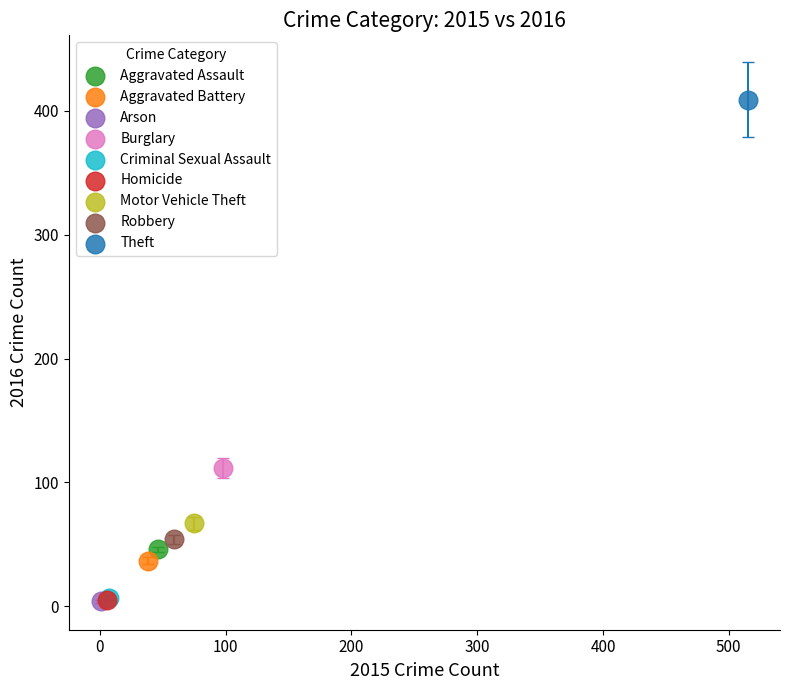

What are all the series names shown in the legend?

Aggravated Assault, Aggravated Battery, Arson, Burglary, Criminal Sexual Assault, Homicide, Motor Vehicle Theft, Robbery, Theft